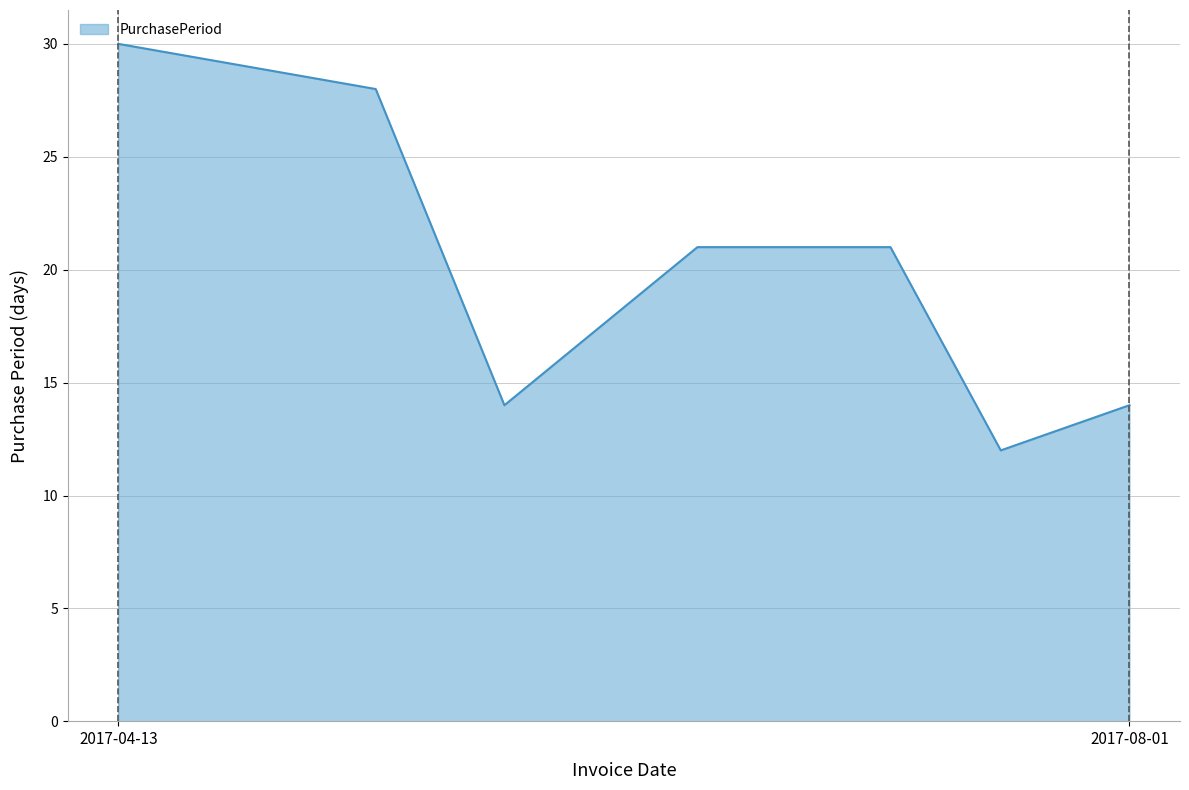

How many interior local valleys (lower than both neighbors) does the data have?

2